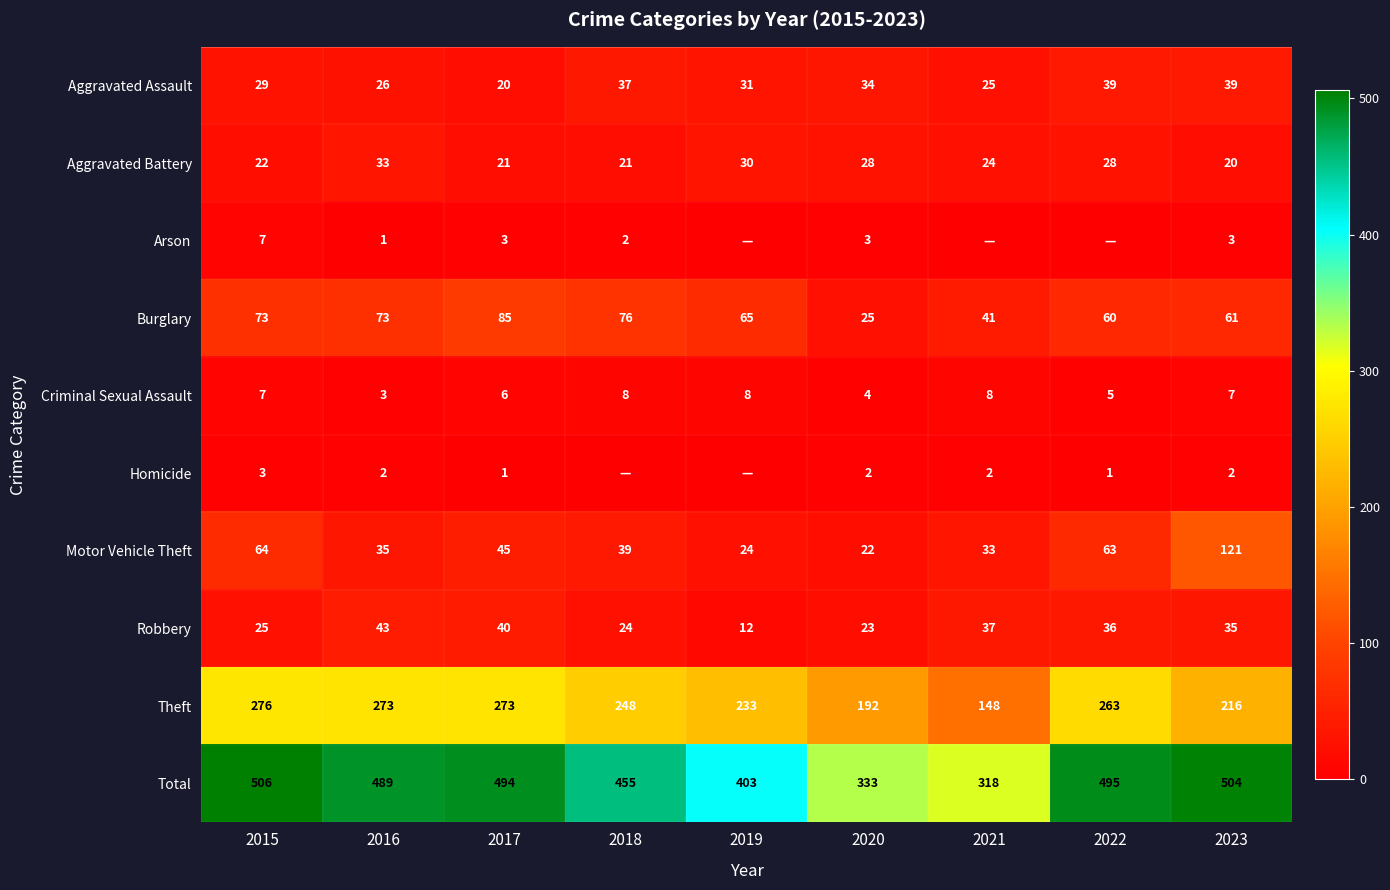

At 2017, list the series in order from smallest to largest.

Homicide, Arson, Criminal Sexual Assault, Aggravated Assault, Aggravated Battery, Robbery, Motor Vehicle Theft, Burglary, Theft, Total